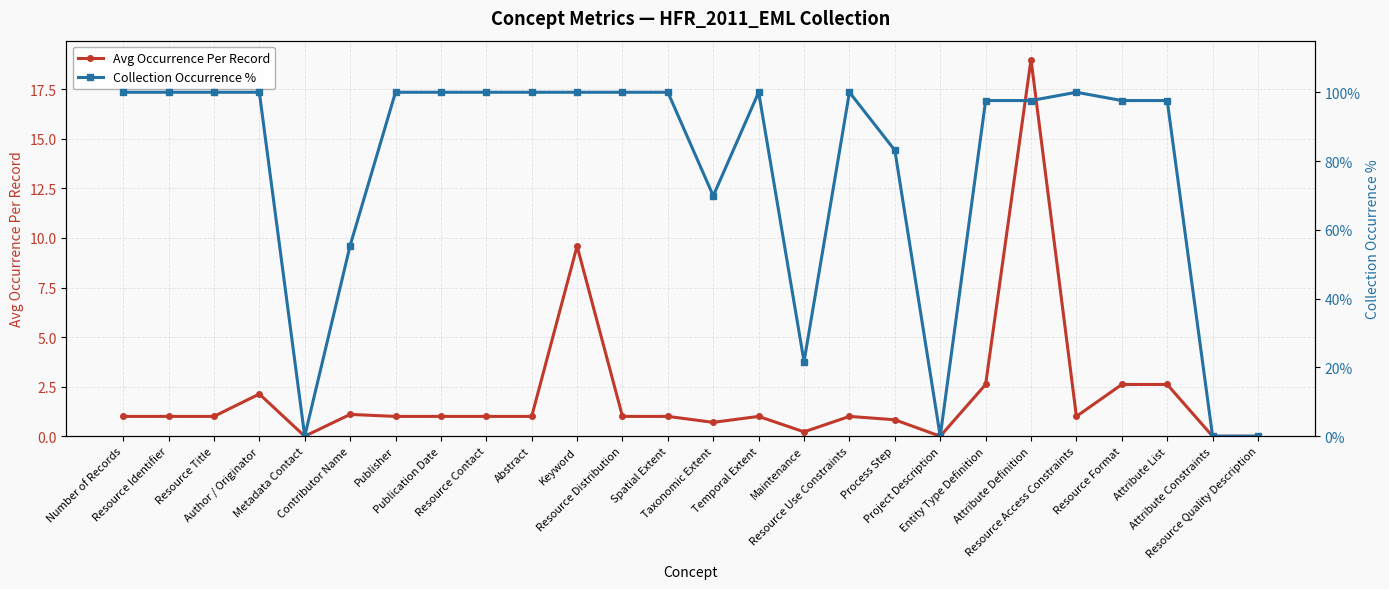

True or false: Avg Occurrence Per Record and Collection Occurrence % cross at least once.

False